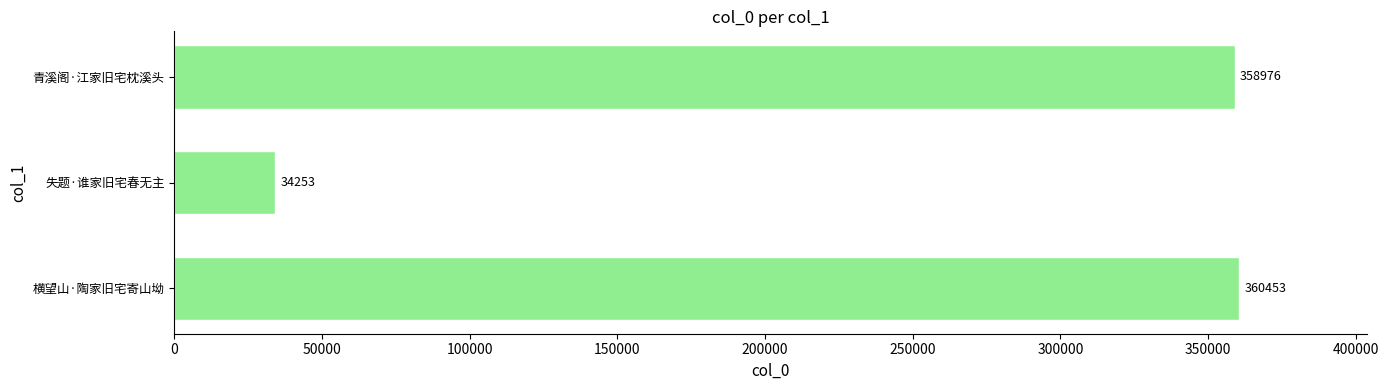

What is the average value?

251227